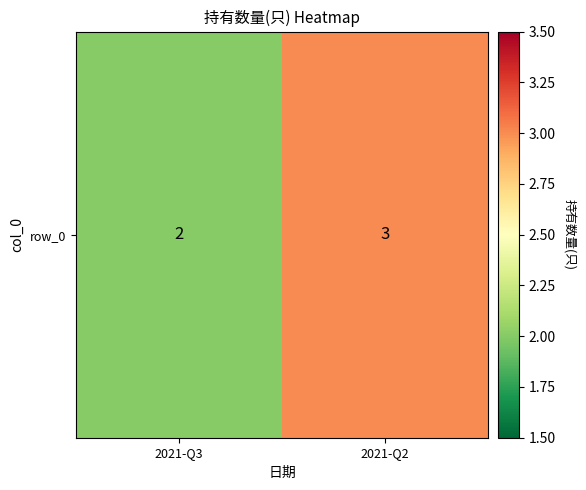

Reading right to left, extract all data points from this chart.

2021-Q2=3	2021-Q3=2